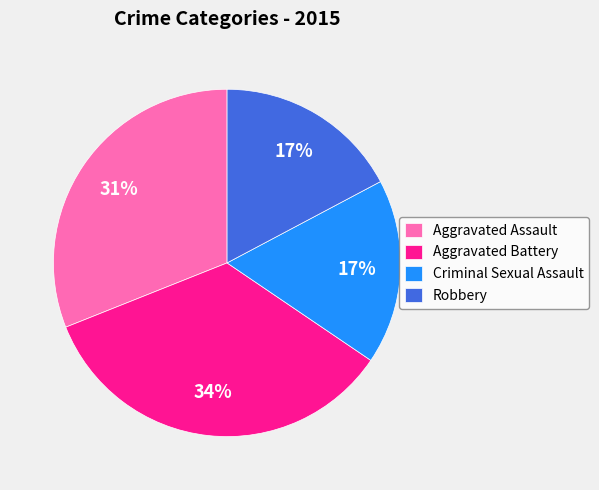

Is there a majority slice in this chart?

No